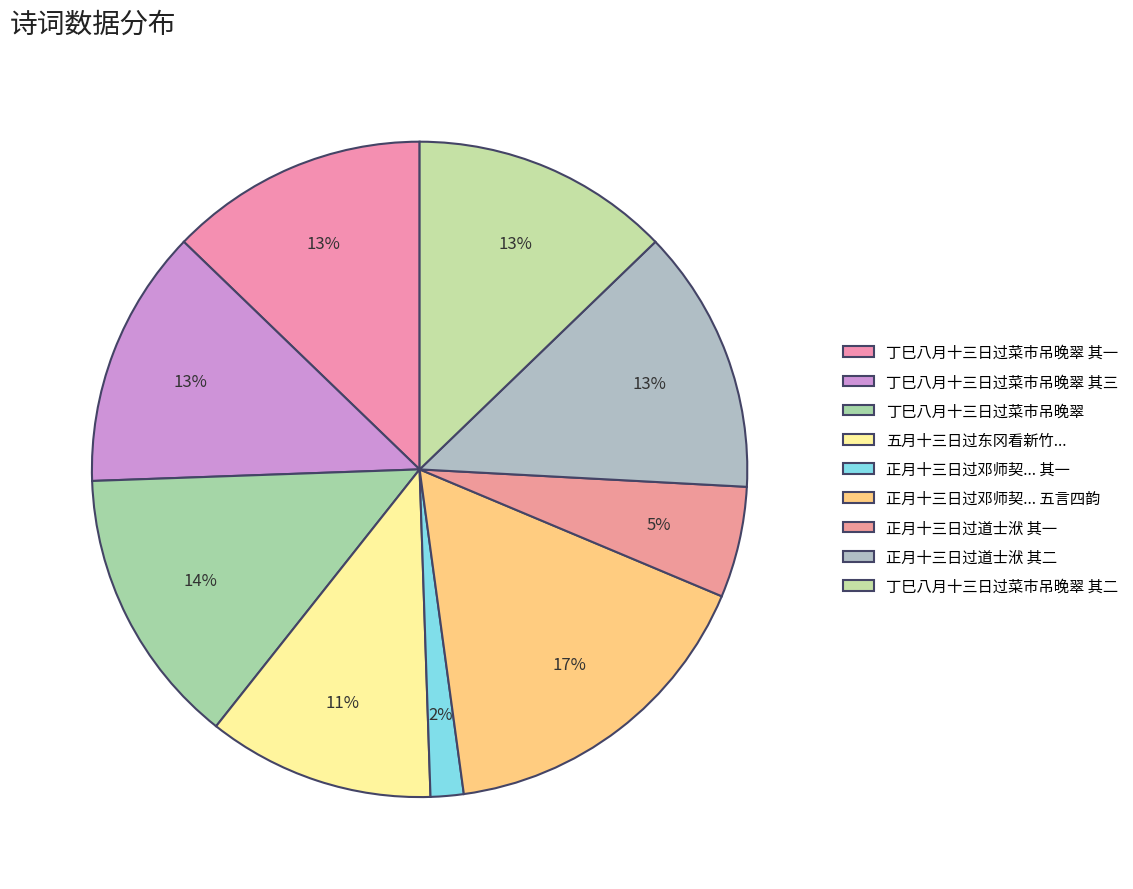

How many segments does this pie chart have?

9